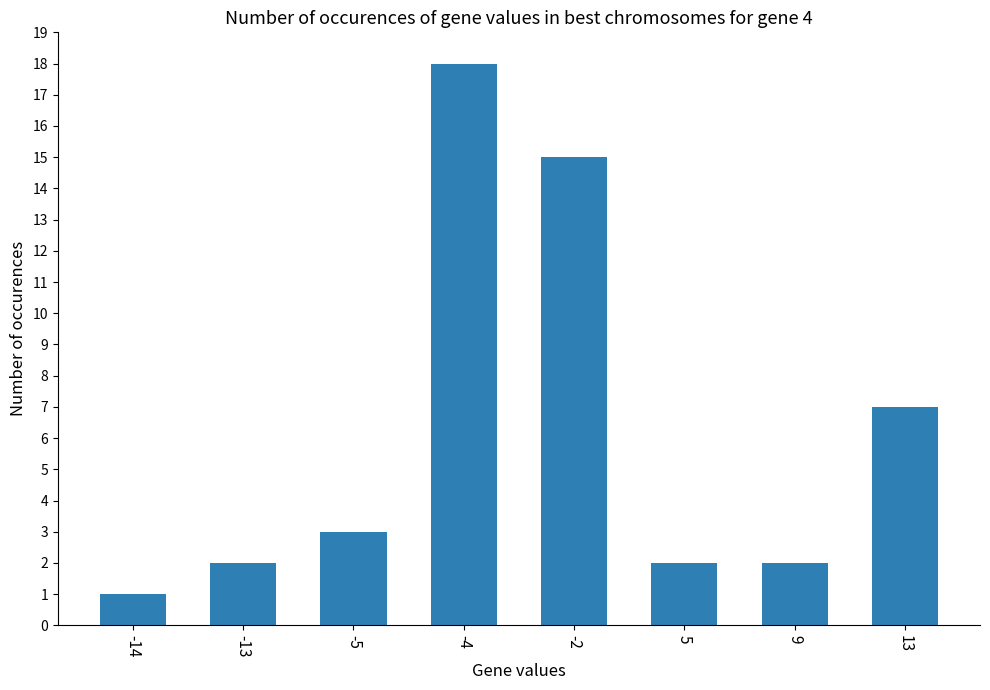

At which category does the chart reach its peak across all series?

-4